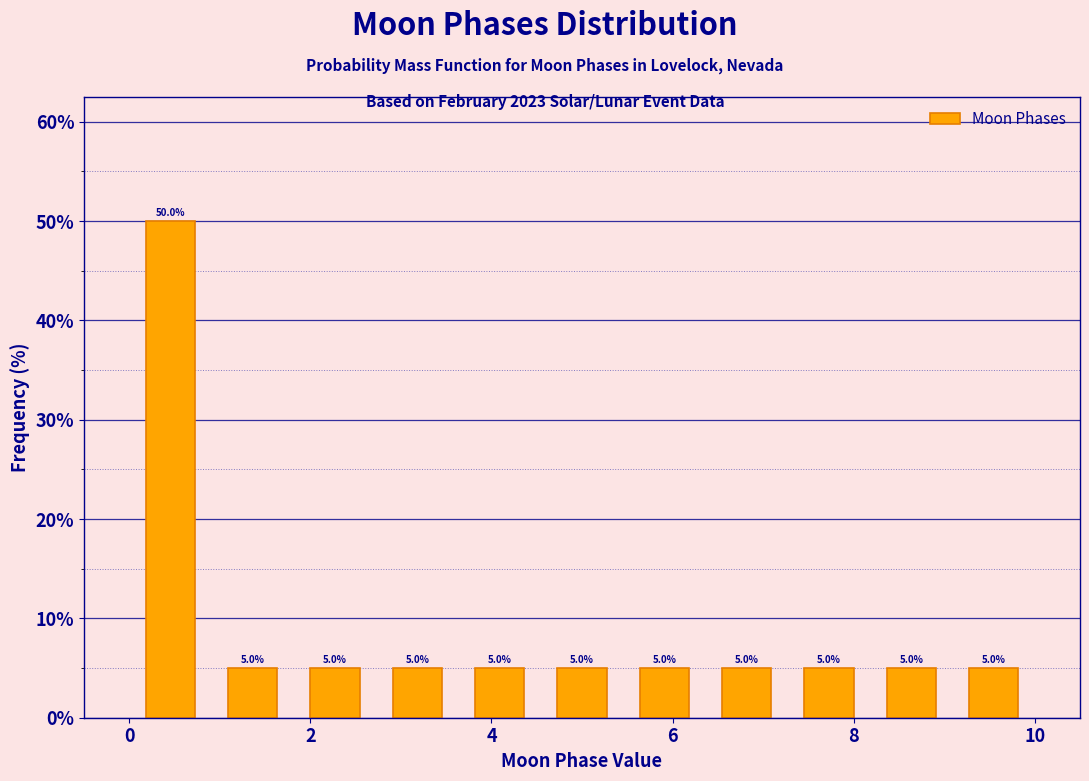

Reading left to right, list every bar in this chart as the range it spans on the x-axis followed by its height. The bar edges are not printed on the chart, so give them approximately, as read against the axis.

0.0 to 1.0: 50.0
1.0 to 1.8: 5.0
1.8 to 2.8: 5.0
2.8 to 3.6: 5.0
3.6 to 4.6: 5.0
4.6 to 5.4: 5.0
5.4 to 6.4: 5.0
6.4 to 7.2: 5.0
7.2 to 8.2: 5.0
8.2 to 9.0: 5.0
9.0 to 10.0: 5.0